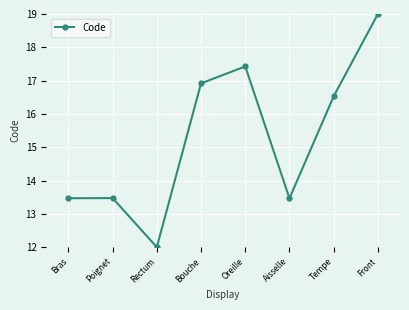

Reading left to right, transcribe all the data shown in this chart.

Bras=13.5	Poignet=13.5	Rectum=12.0	Bouche=16.9	Oreille=17.4	Aisselle=13.5	Tempe=16.5	Front=19.0